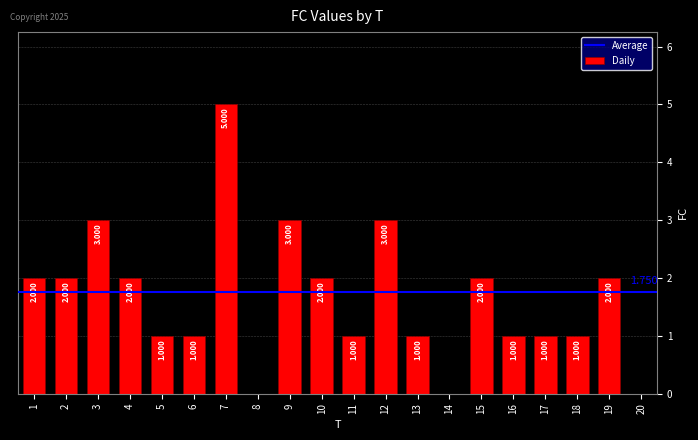

What is the average value?

2